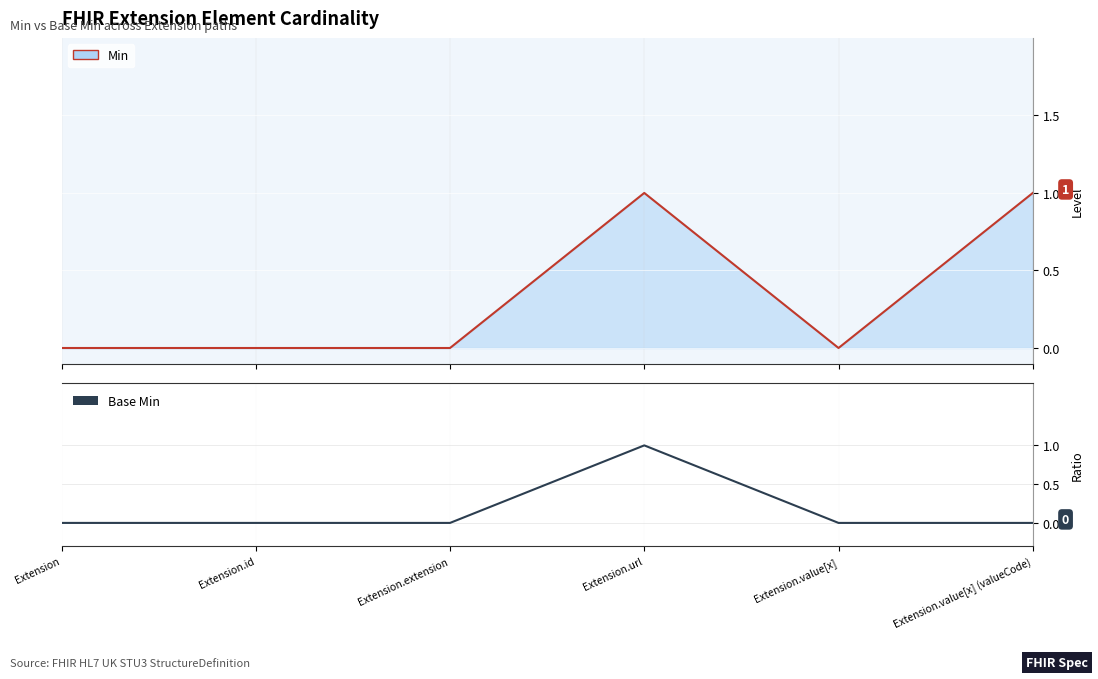

True or false: the data has more than 0 interior local peaks.

True